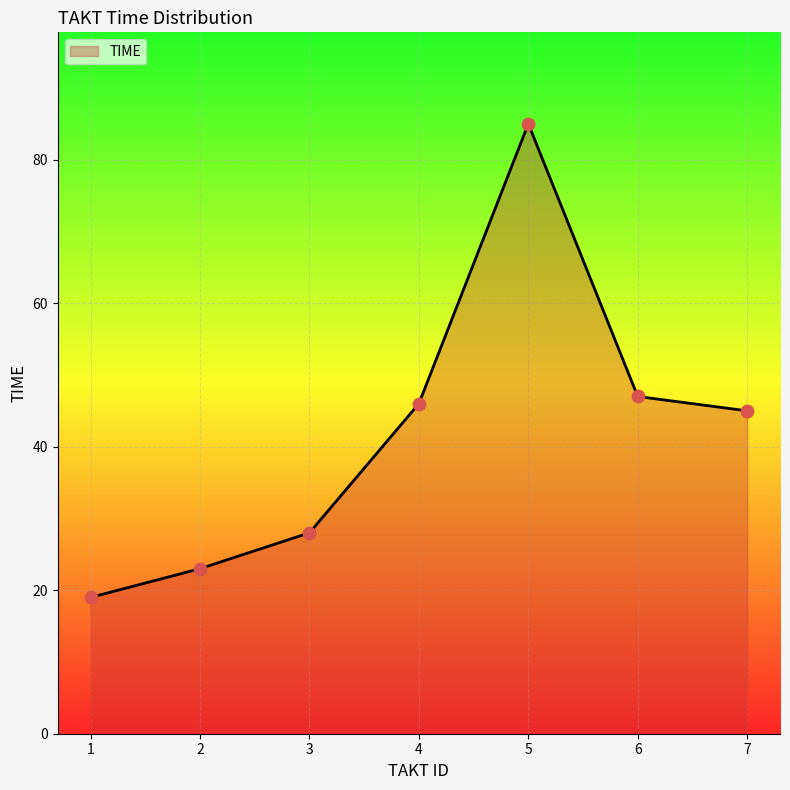

Which has a higher value, 6 or 2?

6